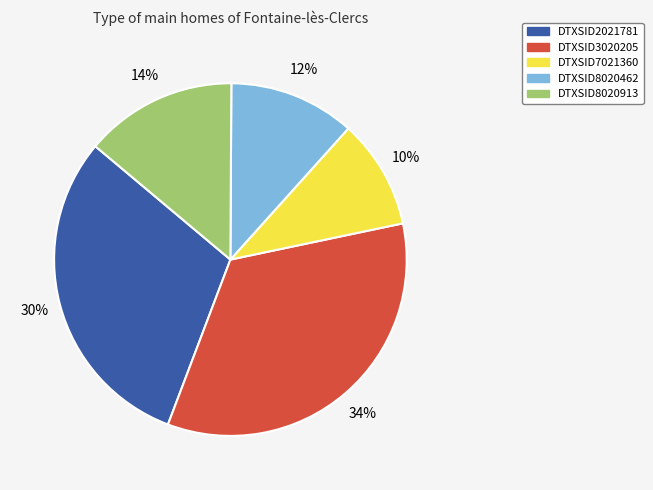

Between DTXSID2021781 and DTXSID7021360, which is larger?

DTXSID2021781